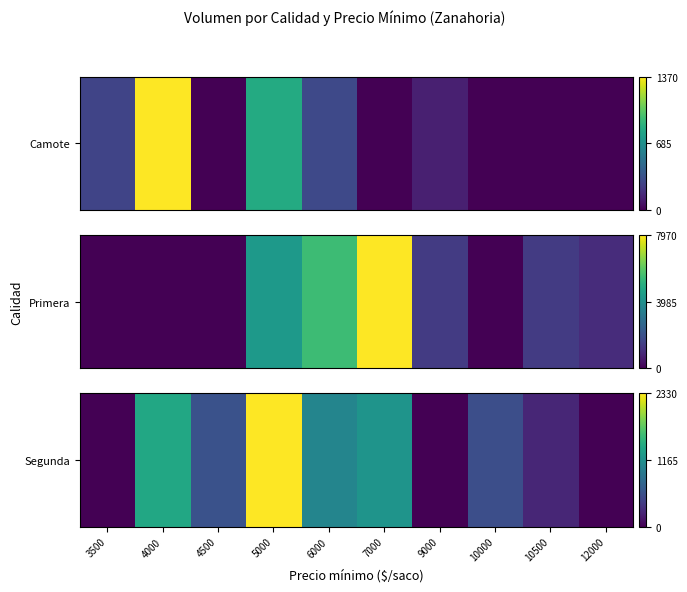

Count the number of categories in the chart.

10